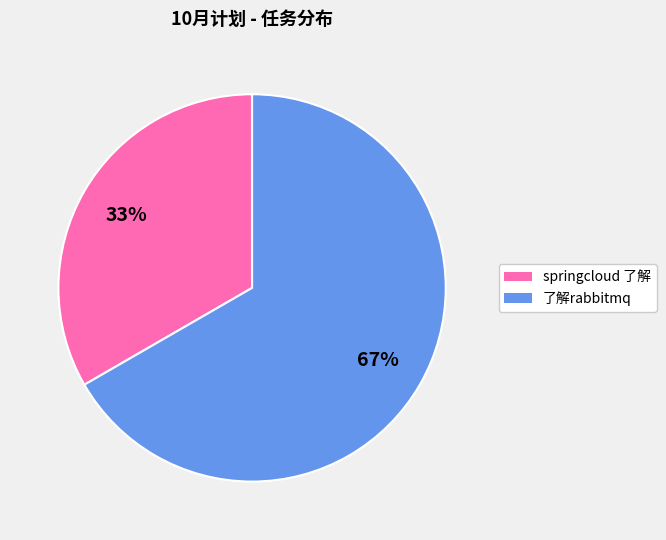

How many slices are in this pie chart?

2